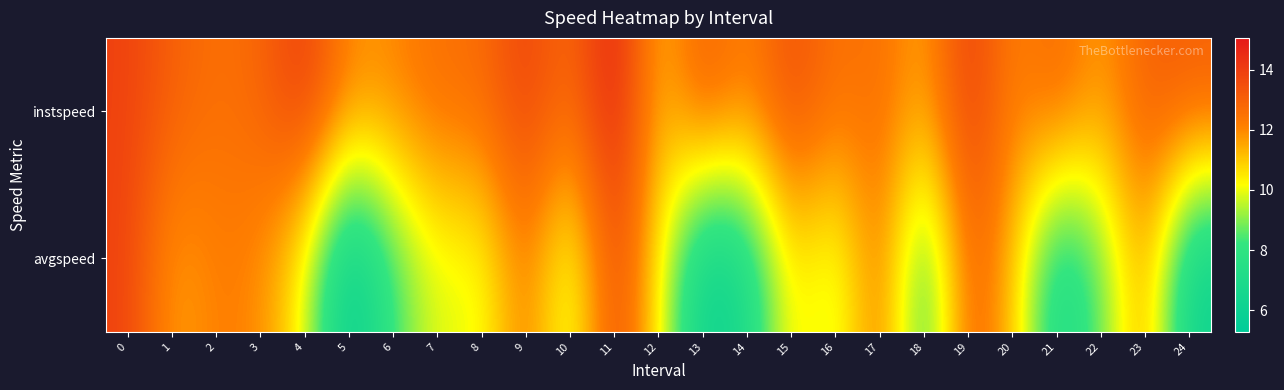

Reading left to right, transcribe all the data shown in this chart.

instspeed: 0=13.9	1=13.0	2=12.5	3=12.8	4=14.1	5=11.9	6=12.0	7=12.6	8=12.6	9=14.0	10=12.5	11=15.1	12=11.0	13=13.3	14=12.0	15=13.6	16=12.4	17=12.7	18=11.4	19=14.1	20=12.0	21=12.9	22=11.6	23=13.0	24=13.1
avgspeed: 0=13.9	1=11.5	2=12.2	3=12.0	4=10.0	5=5.3	6=8.3	7=10.0	8=9.8	9=12.4	10=9.3	11=13.8	12=10.4	13=5.7	14=6.7	15=10.7	16=9.4	17=12.6	18=7.5	19=13.0	20=11.2	21=6.7	22=8.6	23=11.9	24=6.0